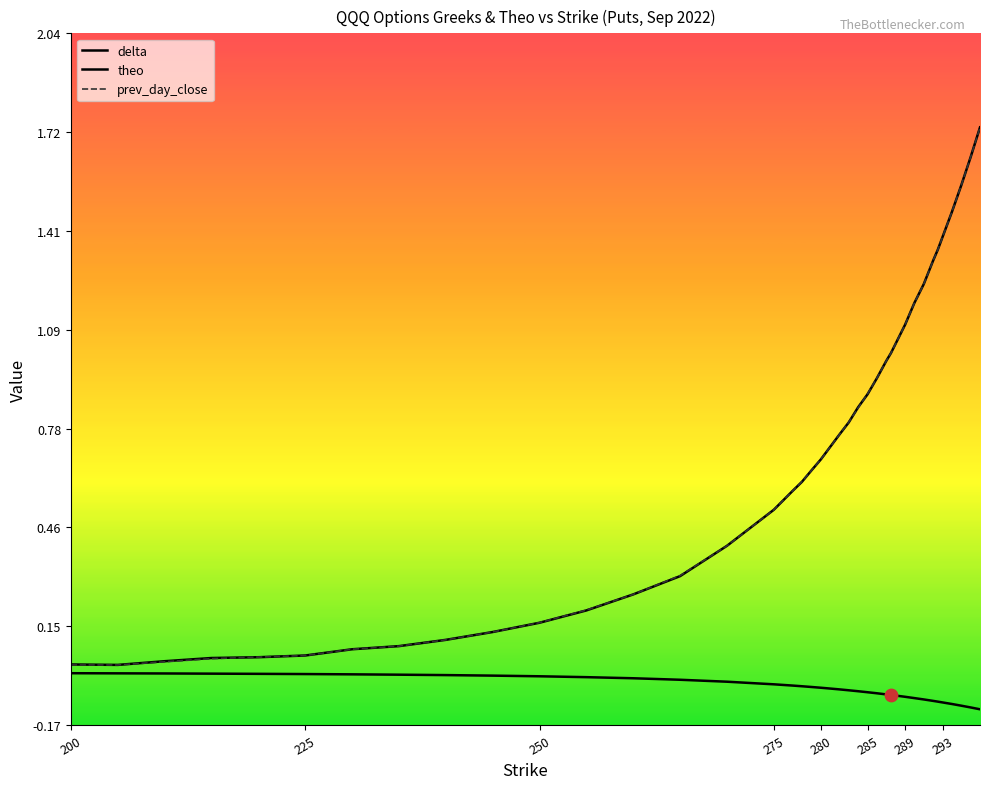

At how many categories does at least one series exceed 1?

12